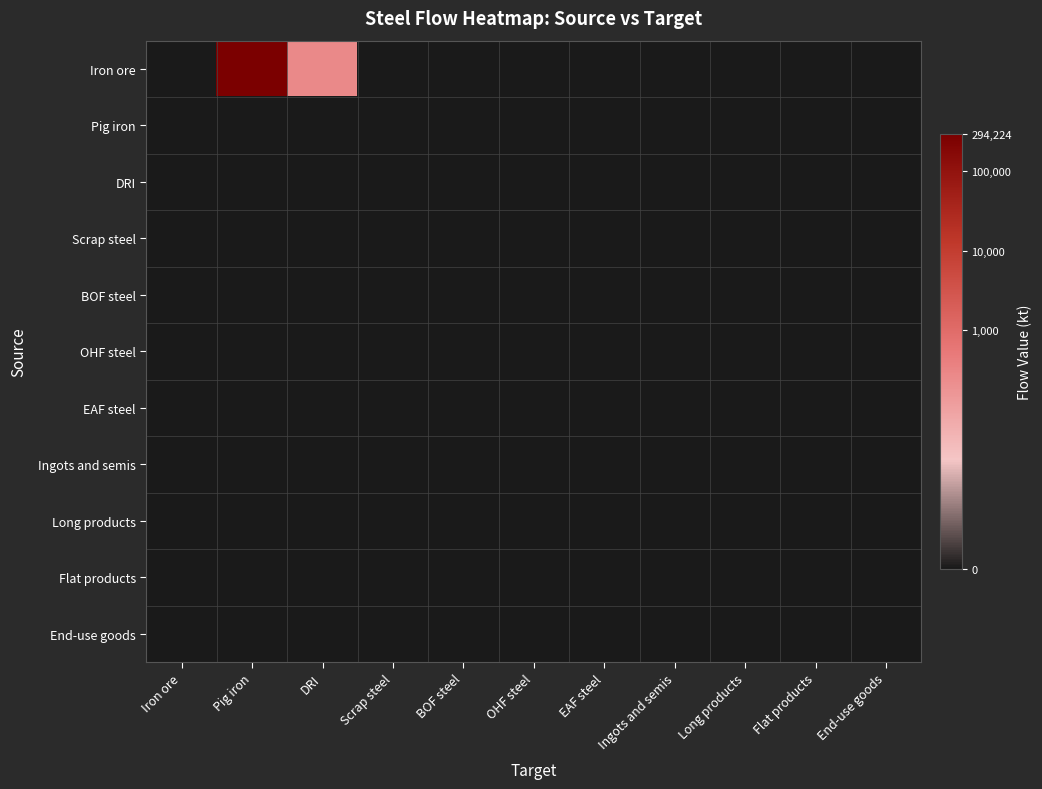

At how many categories does at least one series exceed 8?

1